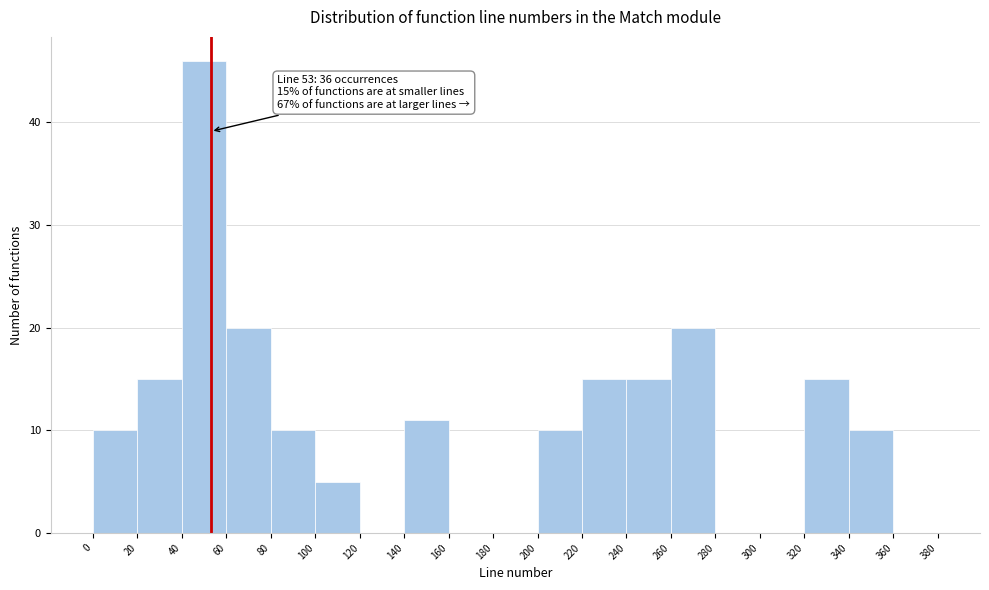

Which range on the x-axis has the tallest bar?

40 to 60